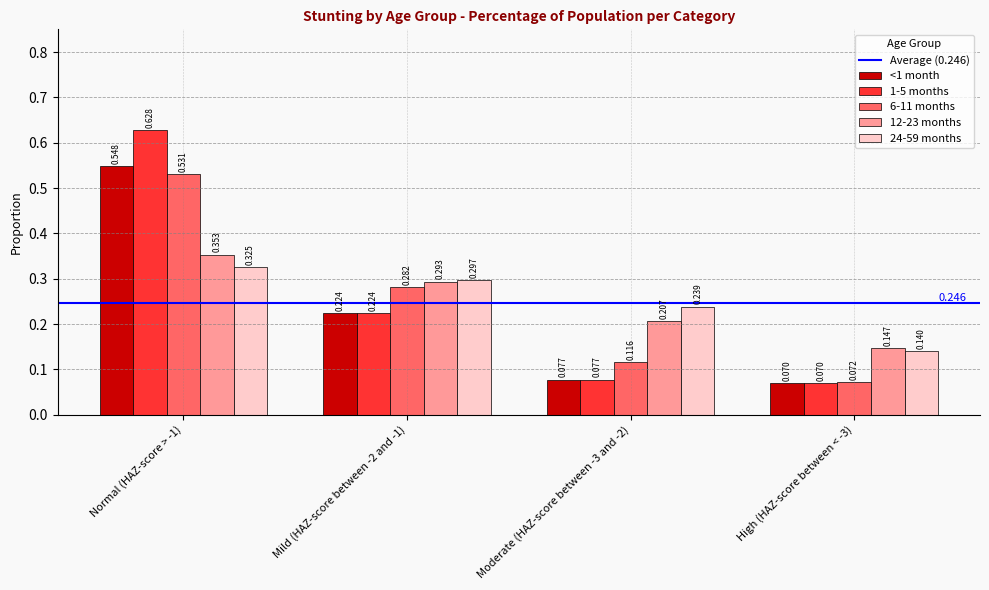

How many bars are there in each group?

5